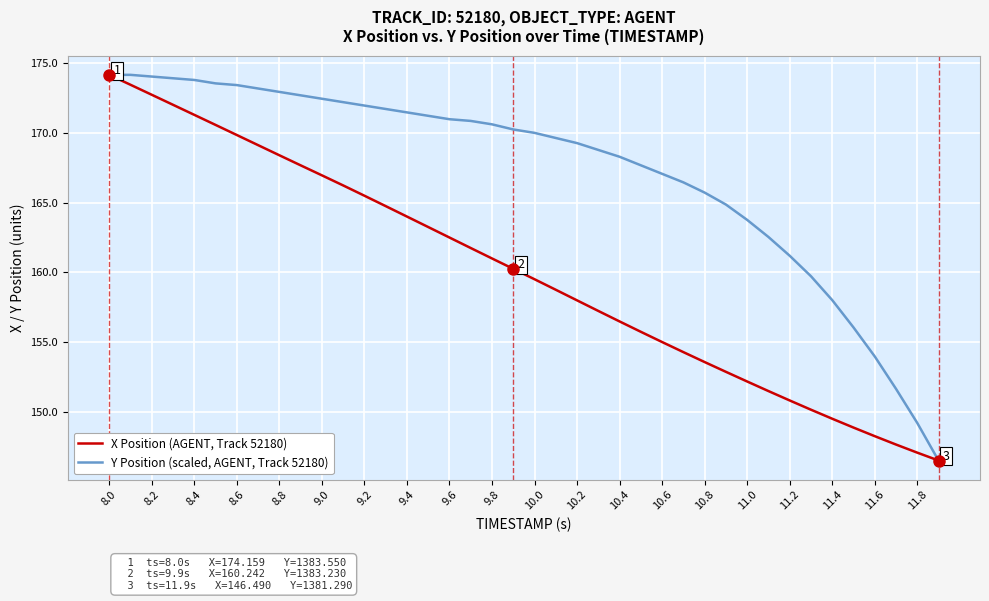

Rank the series by their average value, from lowest to highest.

X Position (AGENT, Track 52180), Y Position (scaled, AGENT, Track 52180)